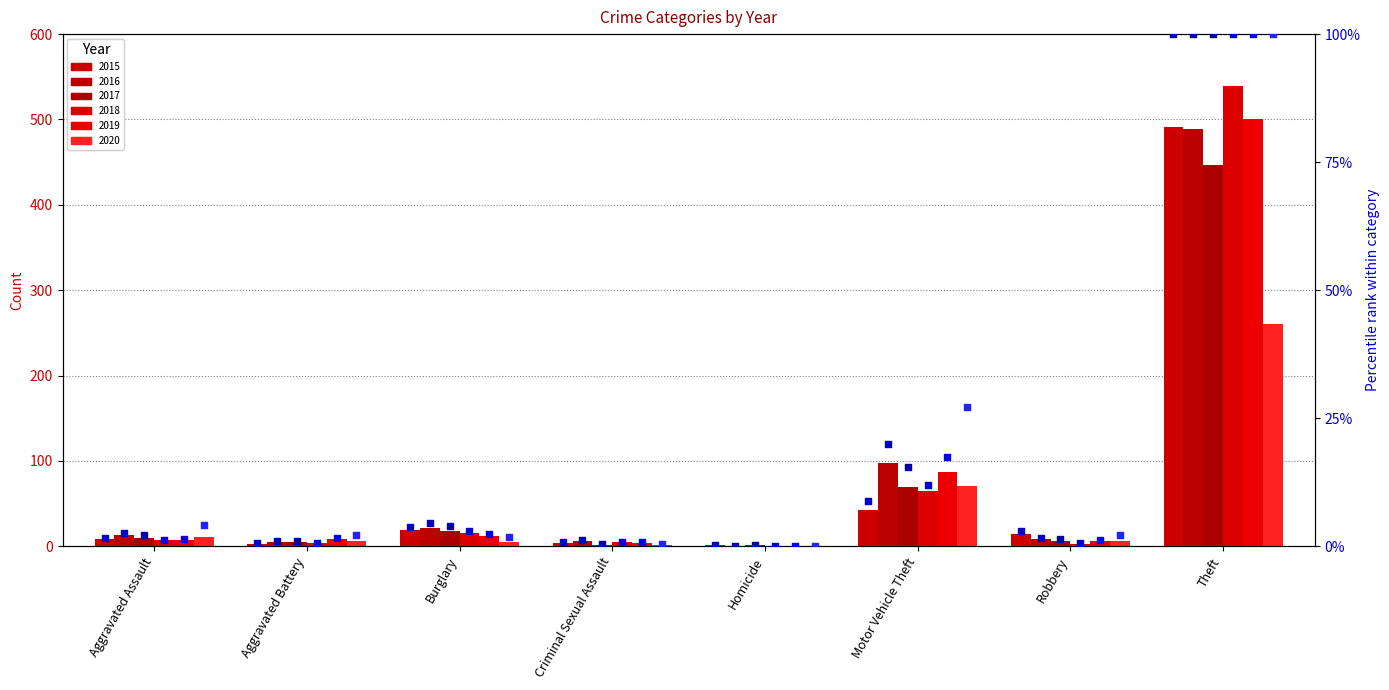

What are all the series names shown in the legend?

2015, 2016, 2017, 2018, 2019, 2020